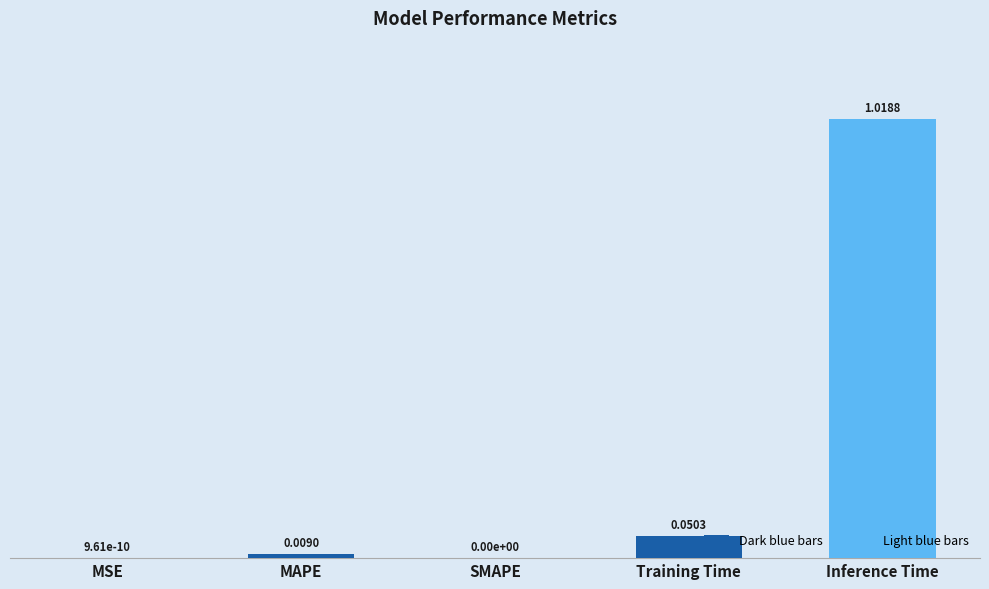

What is the sum of all values?

1.1